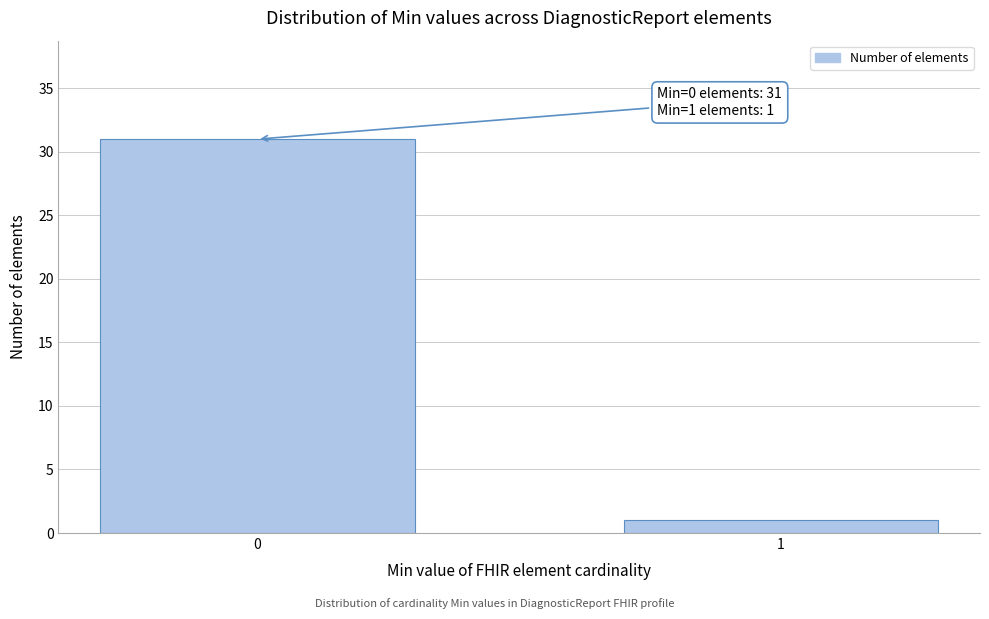

Reading left to right, extract all data points from this chart.

31	1